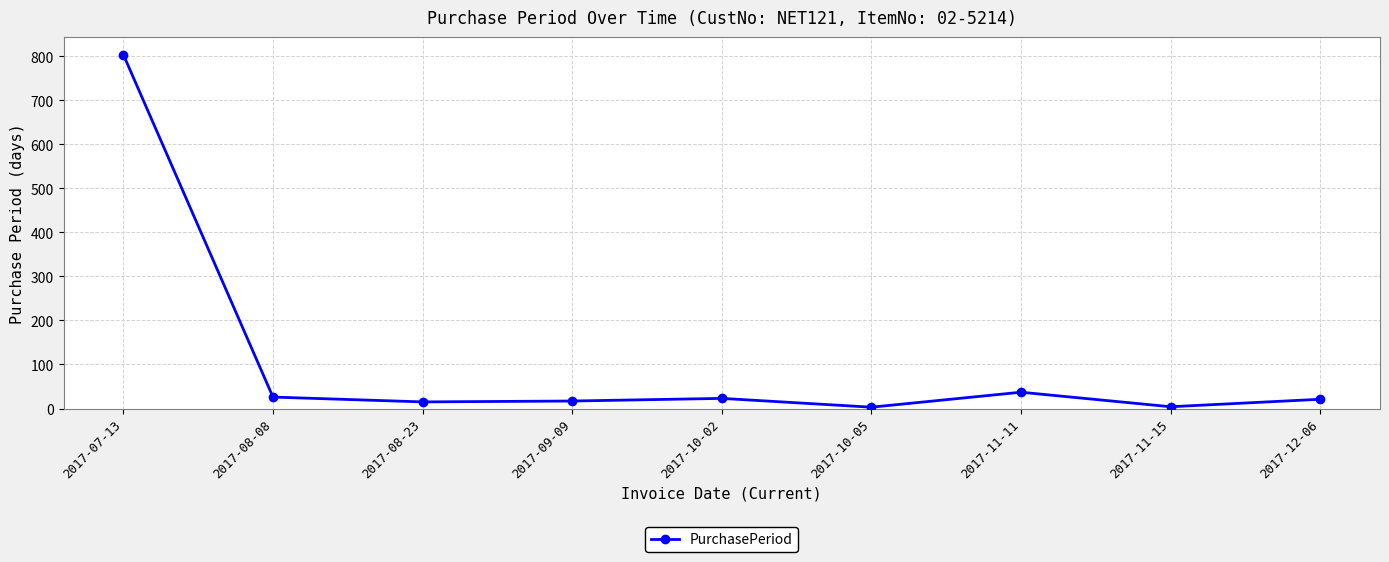

What is the change in value from 2017-10-05 to 2017-11-15?

+1